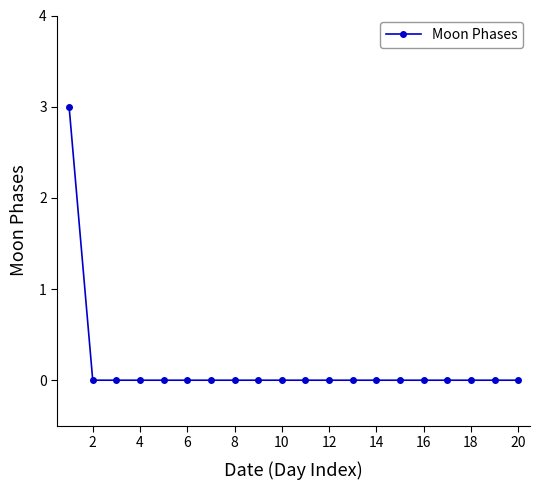

What is the maximum value shown in the chart?

3